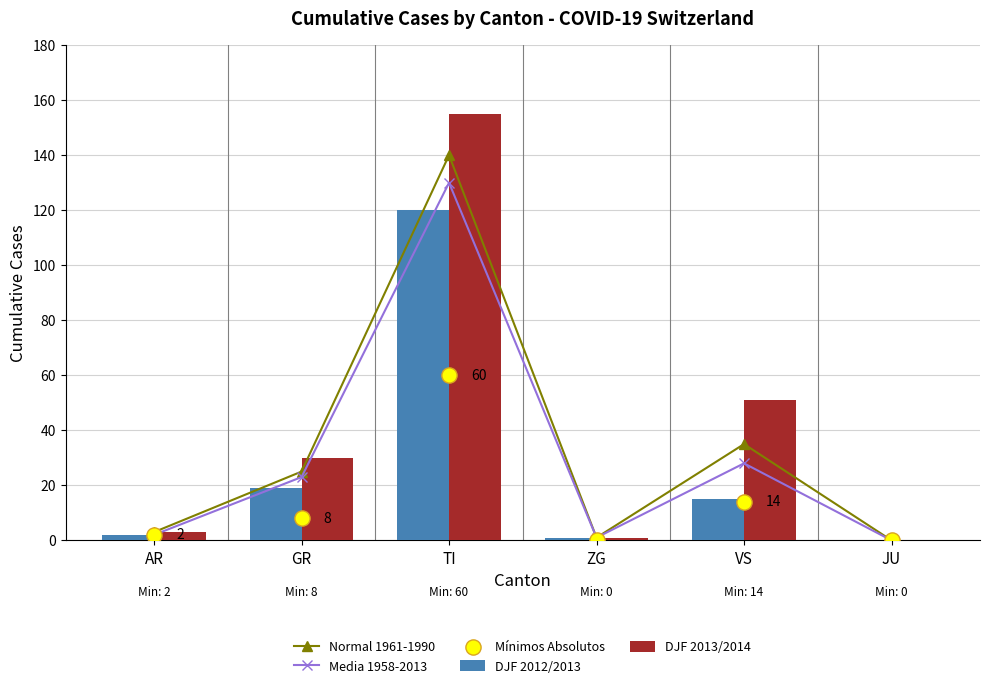

What are all the series names shown in the legend?

Normal 1961-1990, Media 1958-2013, DJF 2012/2013, DJF 2013/2014, Mínimos Absolutos